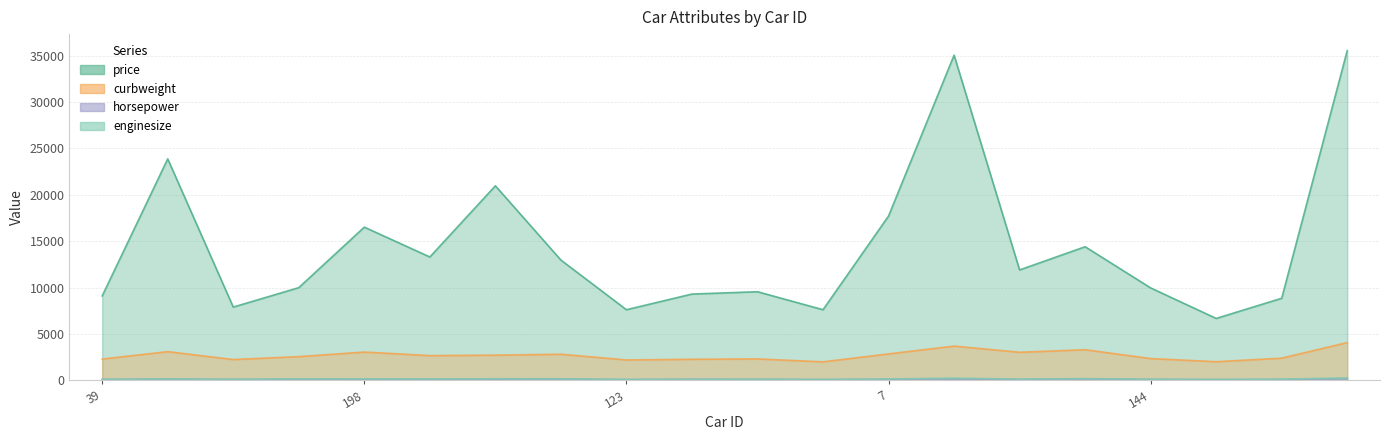

What is the greatest value displayed?

35550